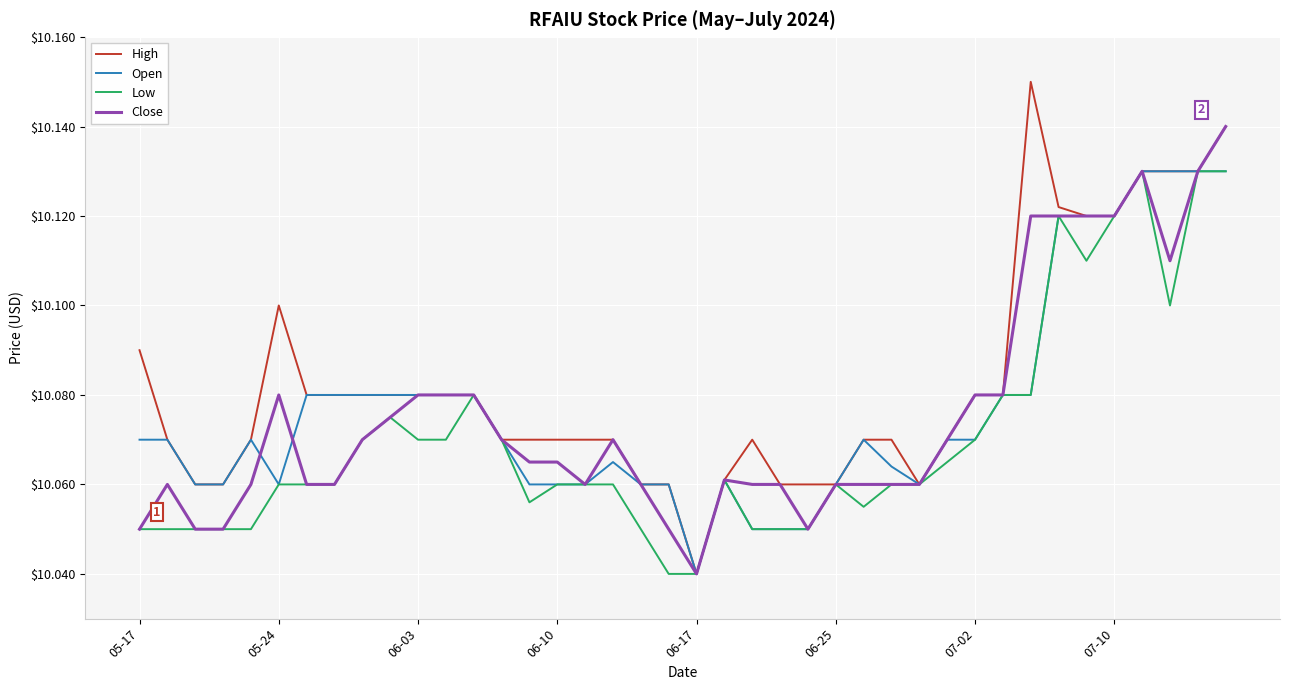

How many categories are shown in the chart?

40